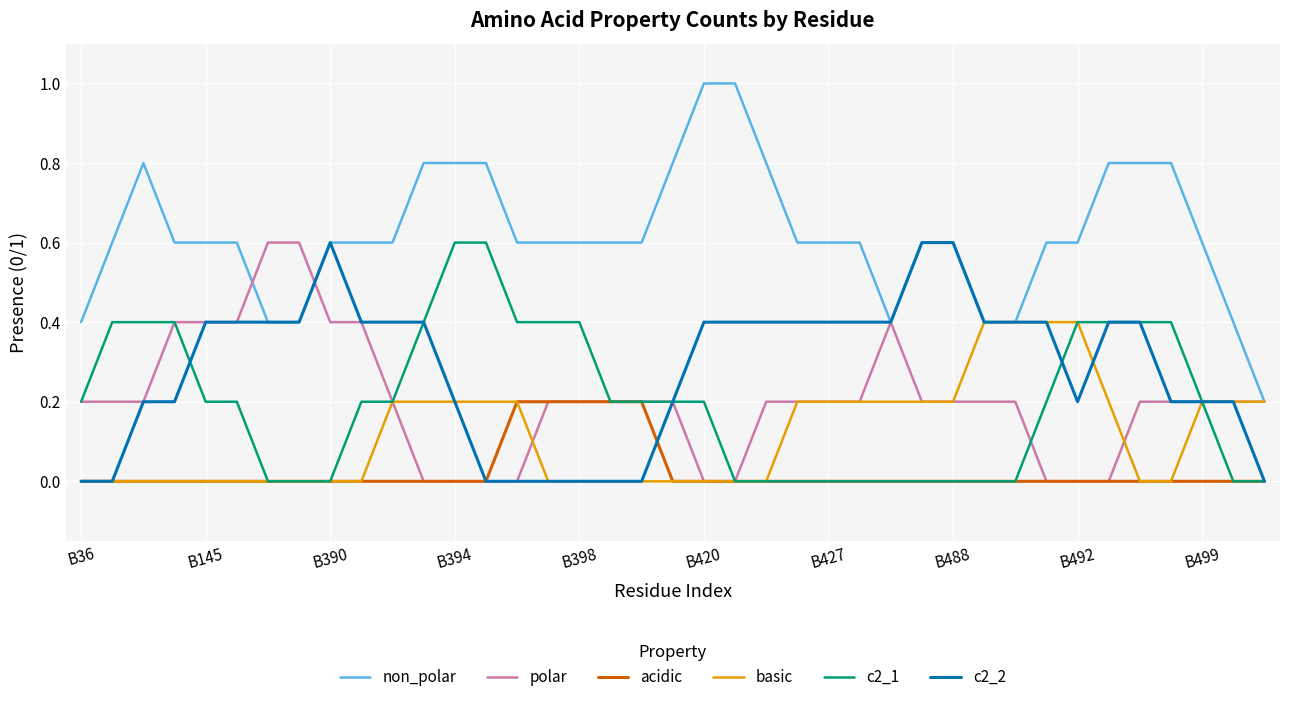

Which series has the largest total across all categories?

non_polar